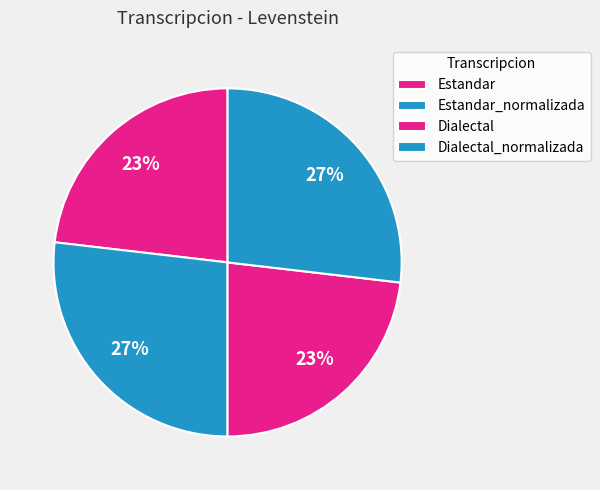

To the nearest percent, what is the combined percentage of Estandar_normalizada and Dialectal?

50%